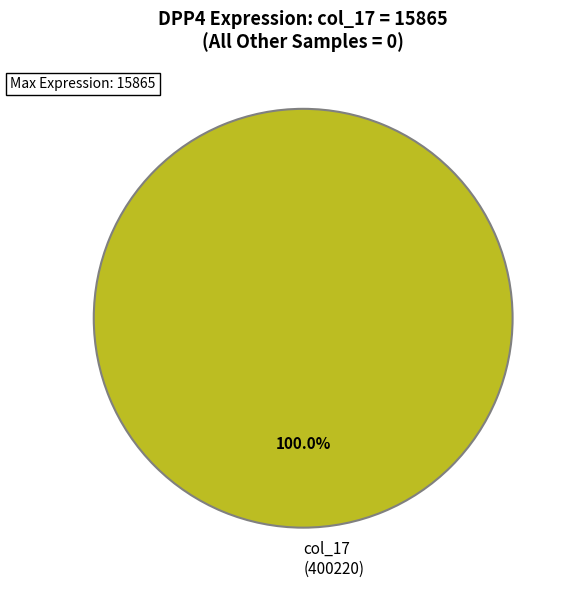

How many slices are in this pie chart?

1